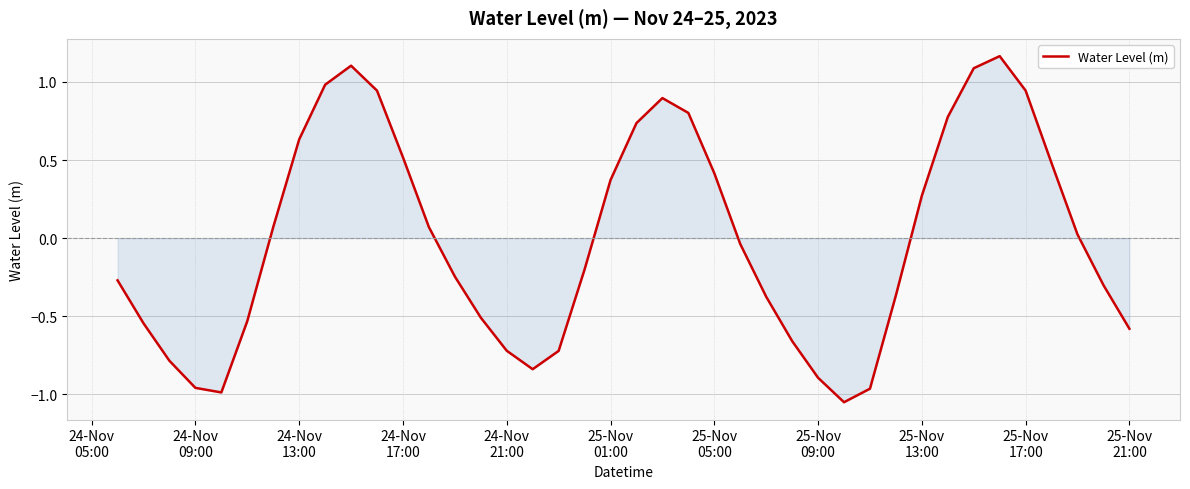

What is the difference between the maximum and minimum values?

2.2